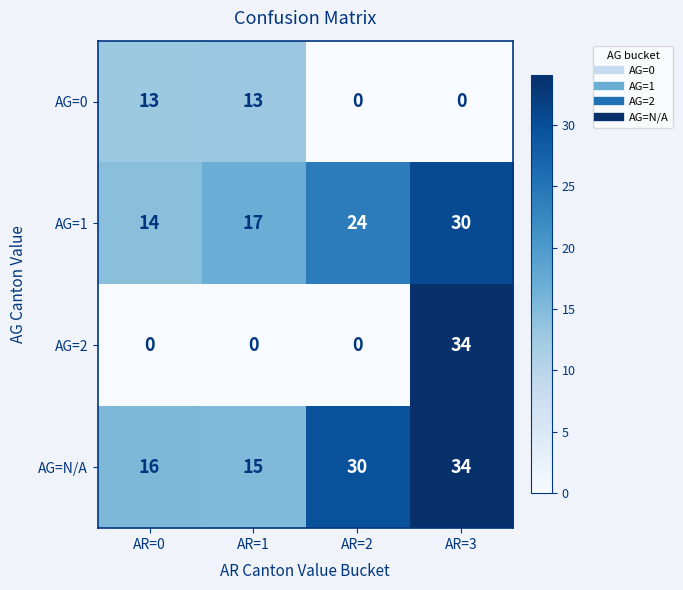

What is the difference between the maximum and minimum values in the AG=2 series?

34